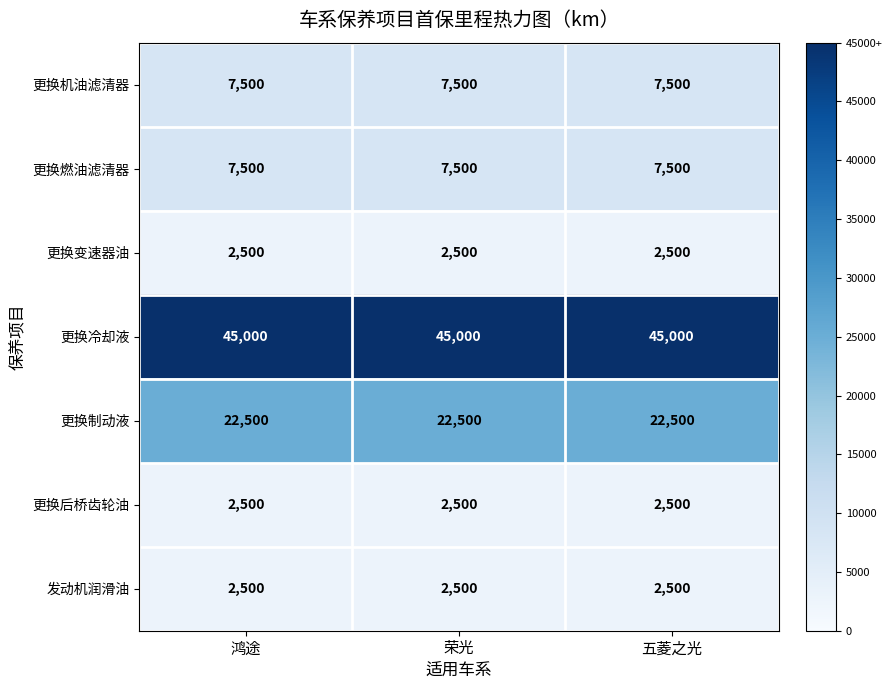

How many distinct data groups are displayed?

7